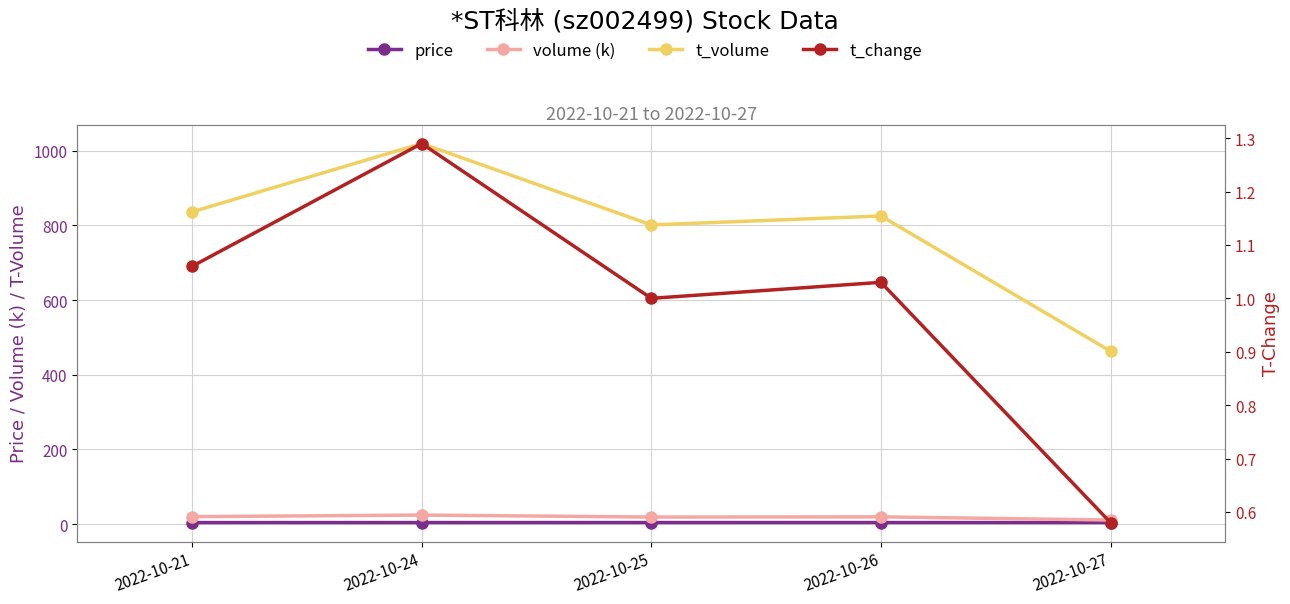

How many lines are shown in the chart?

4